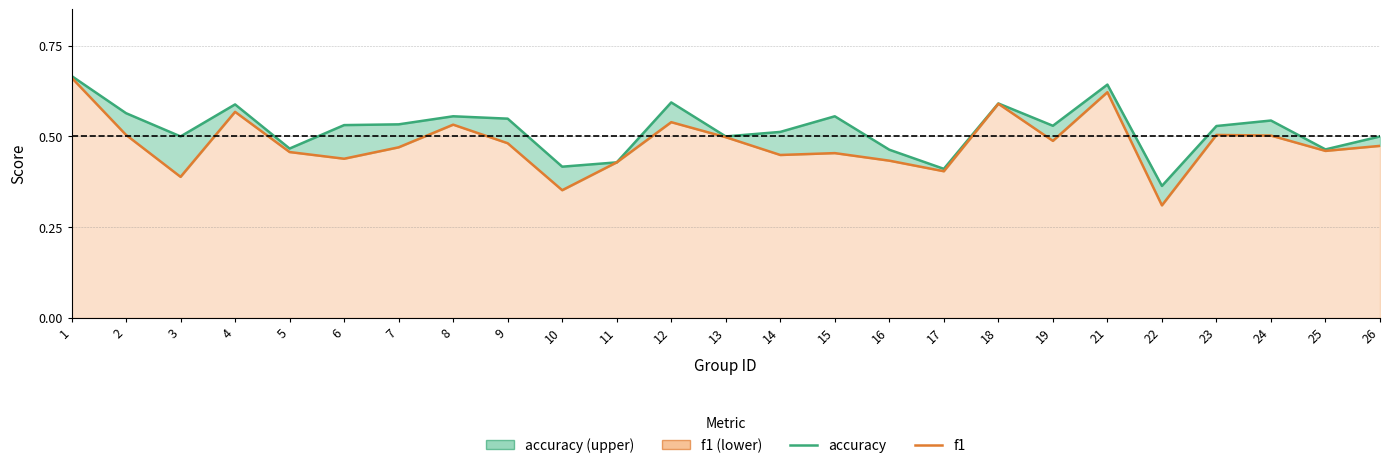

What are all the series names shown in the legend?

accuracy, f1